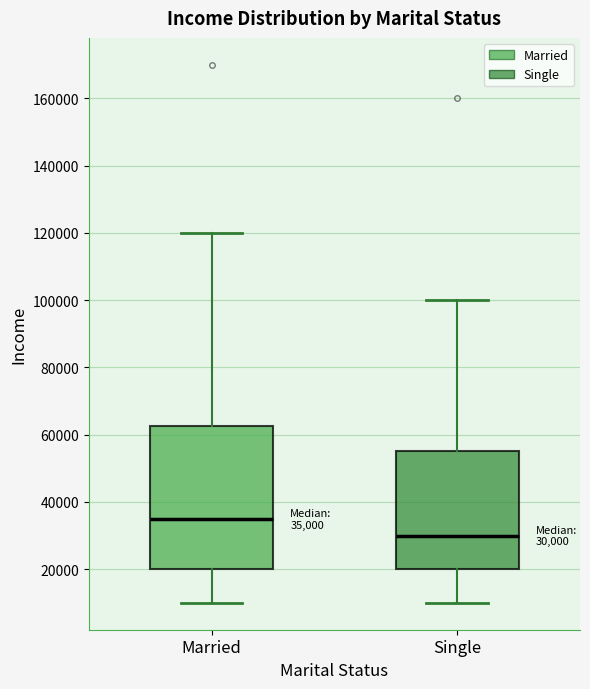

Which box is the tallest, from its lower edge to its upper edge?

Married